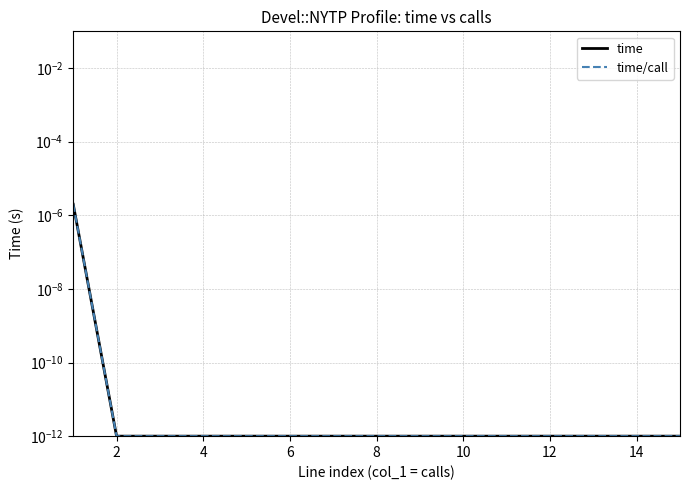

Which series has the largest total across all categories?

time